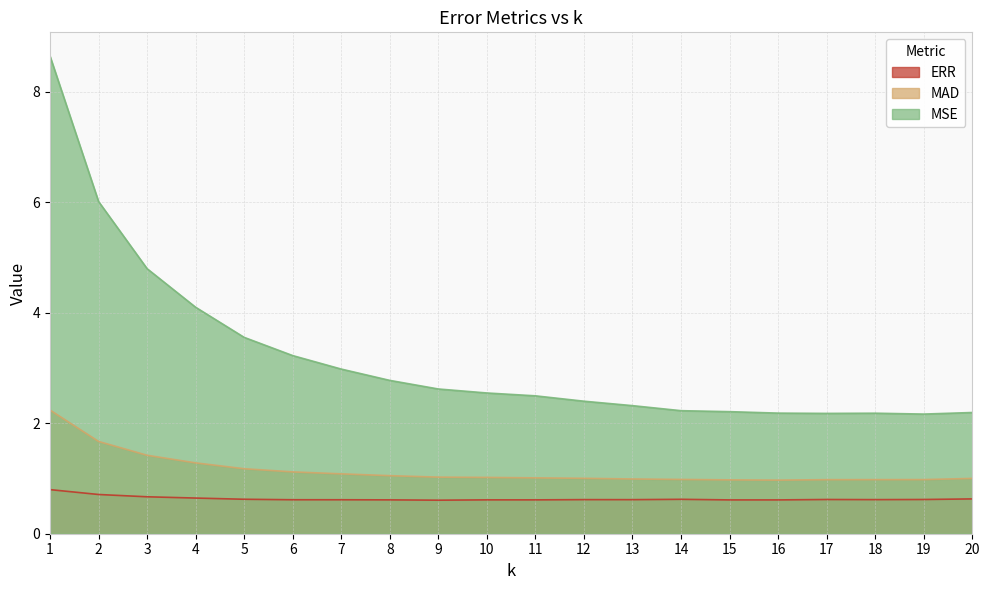

How many lines are shown in the chart?

3